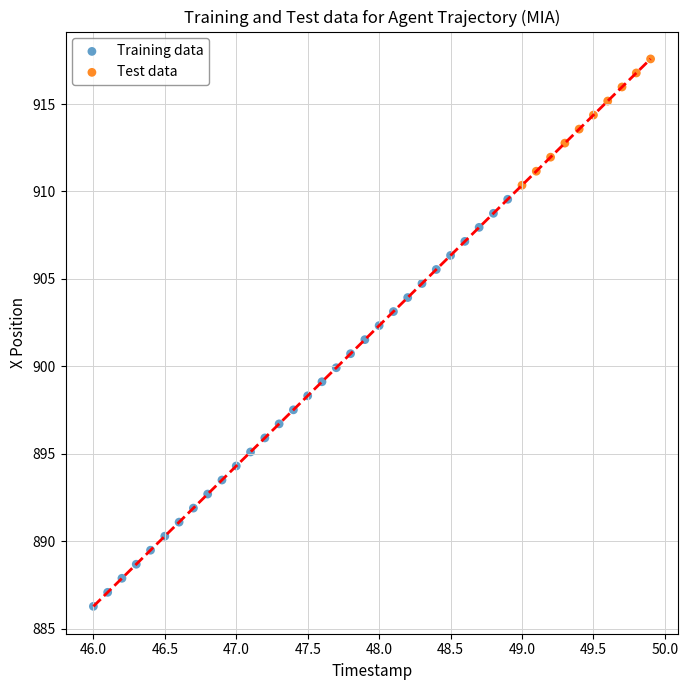

Which series contains the lowest Y value?

Training data